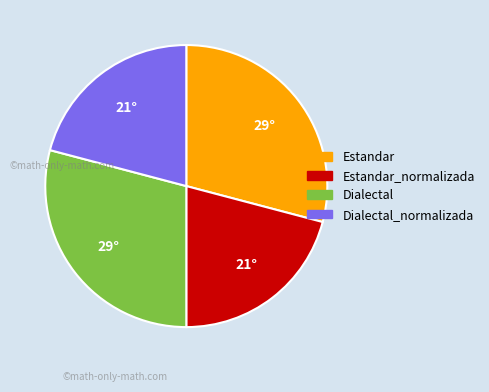

Count the number of slices in the pie.

4